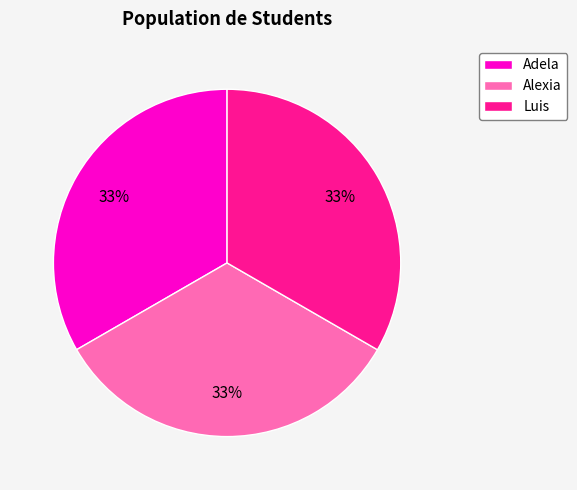

How many segments does this pie chart have?

3